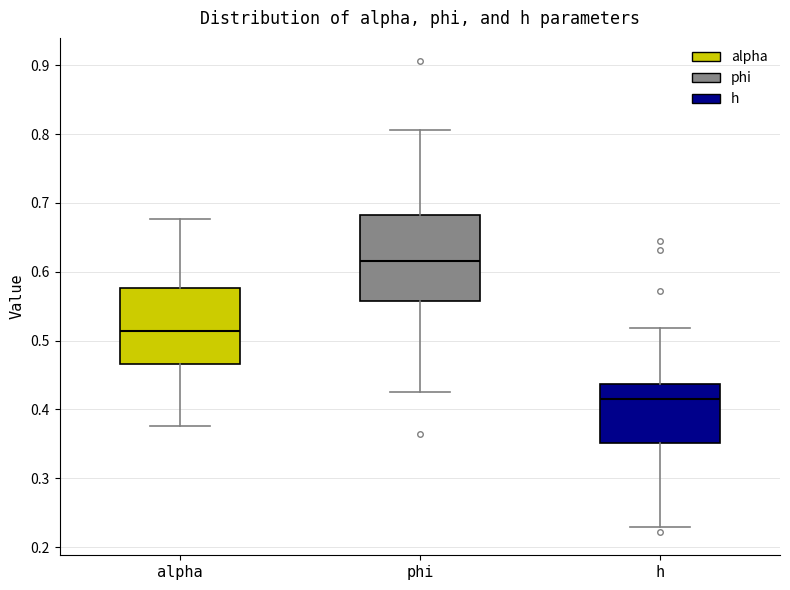

Where is the lower edge of the box for alpha on the y-axis? The values are not printed on the chart, so give them approximately, as read against the axis.

0.47